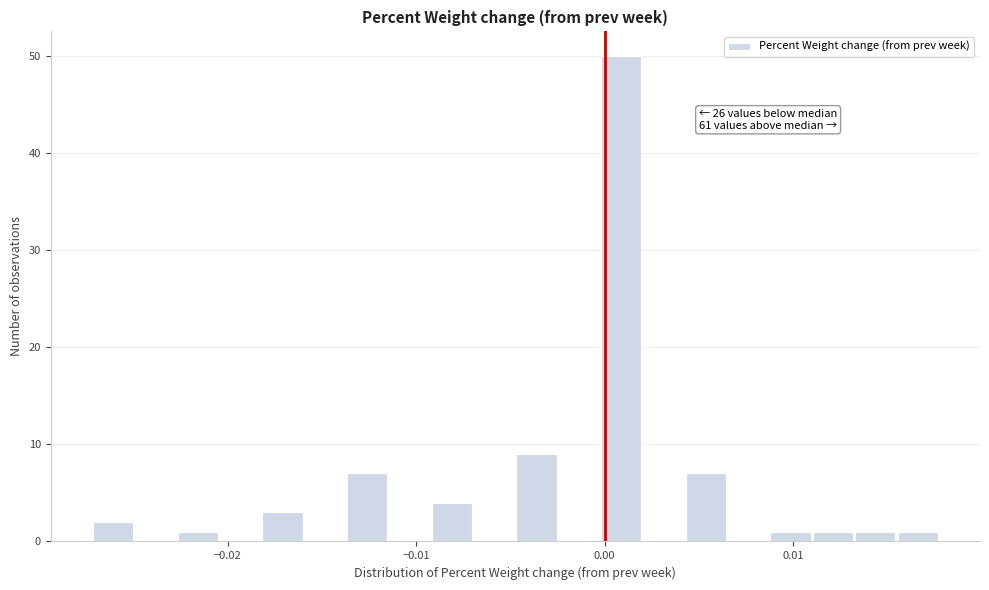

Around what value on the x-axis is the tallest bar? Give the approximate position of its centre, as read against the axis.

0.001